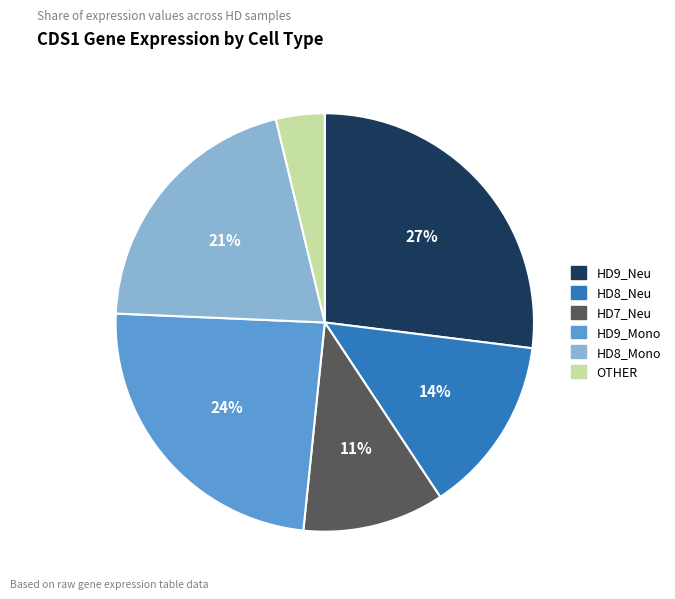

To the nearest percent, what is the average slice percentage?

17%